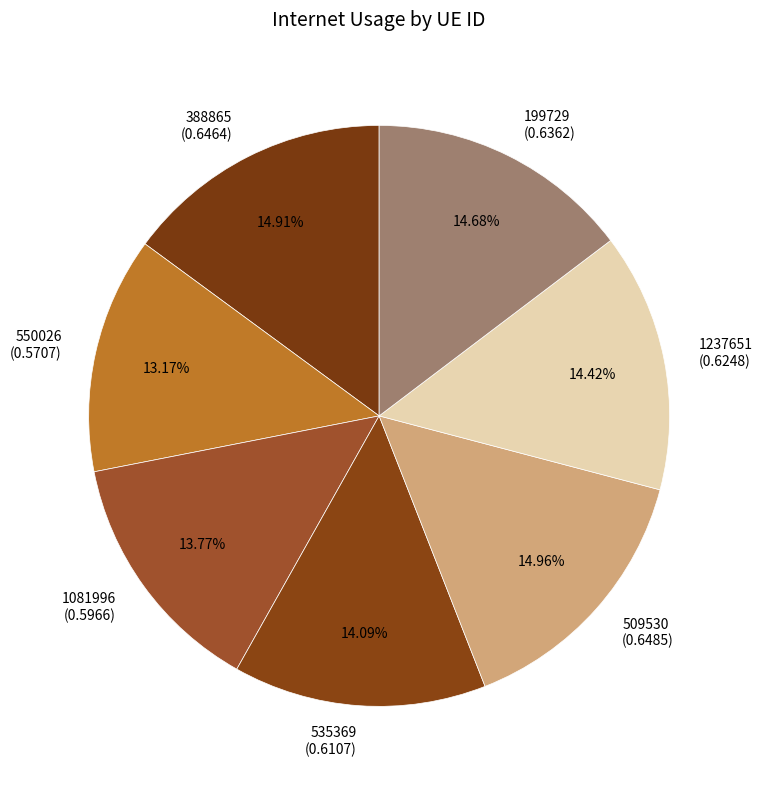

Is it true that 509530 is 15% of the pie?

True